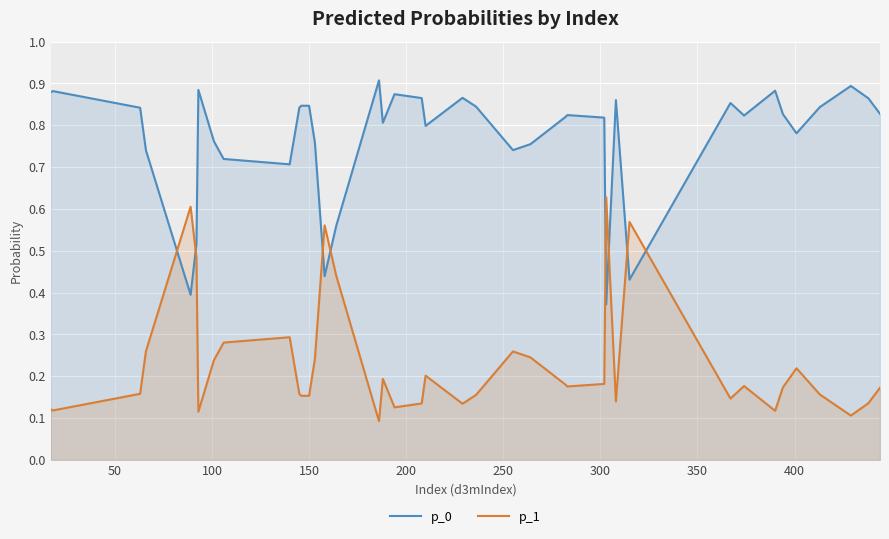

Reading right to left, transcribe all the data shown in this chart.

p_0: 0.8	0.9	0.9	0.8	0.8	0.8	0.9	0.8	0.9	0.4	0.9	0.4	0.8	0.8	0.8	0.8	0.7	0.8	0.9	0.8	0.9	0.9	0.8	0.9	0.6	0.4	0.8	0.8	0.8	0.8	0.7	0.7	0.8	0.9	0.5	0.4	0.7	0.8	0.9	0.9
p_1: 0.2	0.1	0.1	0.2	0.2	0.2	0.1	0.2	0.1	0.6	0.1	0.6	0.2	0.2	0.2	0.2	0.3	0.2	0.1	0.2	0.1	0.1	0.2	0.1	0.4	0.6	0.2	0.2	0.2	0.2	0.3	0.3	0.2	0.1	0.5	0.6	0.3	0.2	0.1	0.1